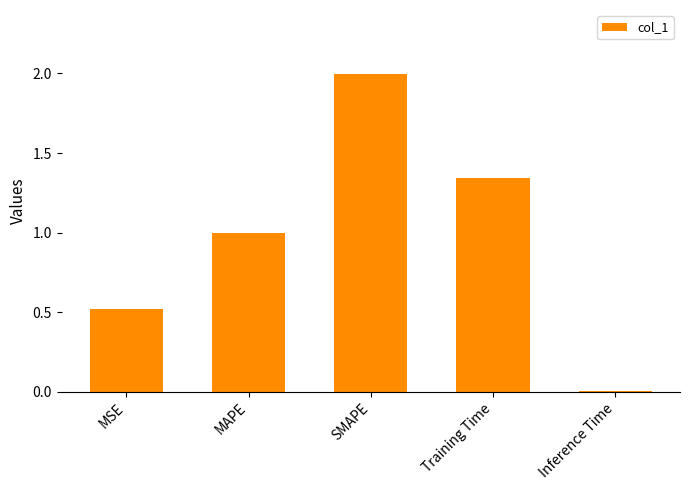

What is the change in value from MAPE to Inference Time?

-1.0